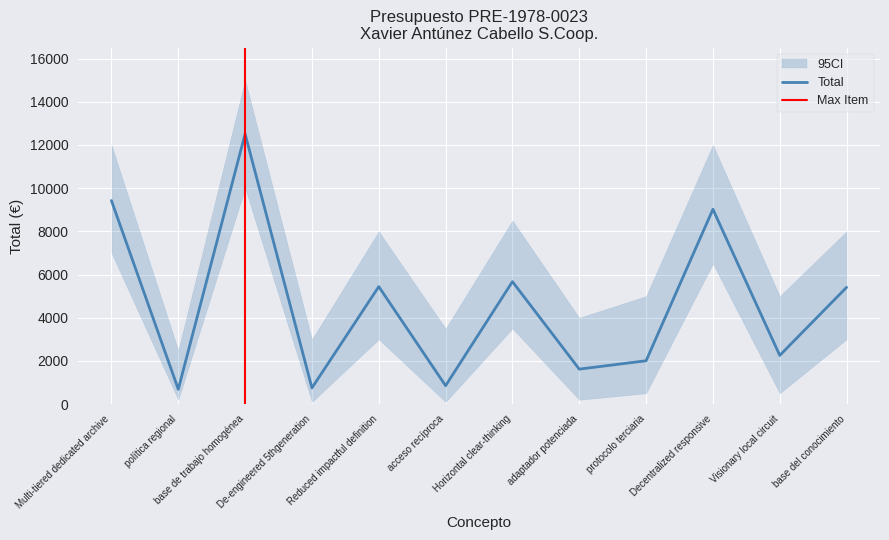

Read the value at protocolo terciaria, to the nearest 10.

2010